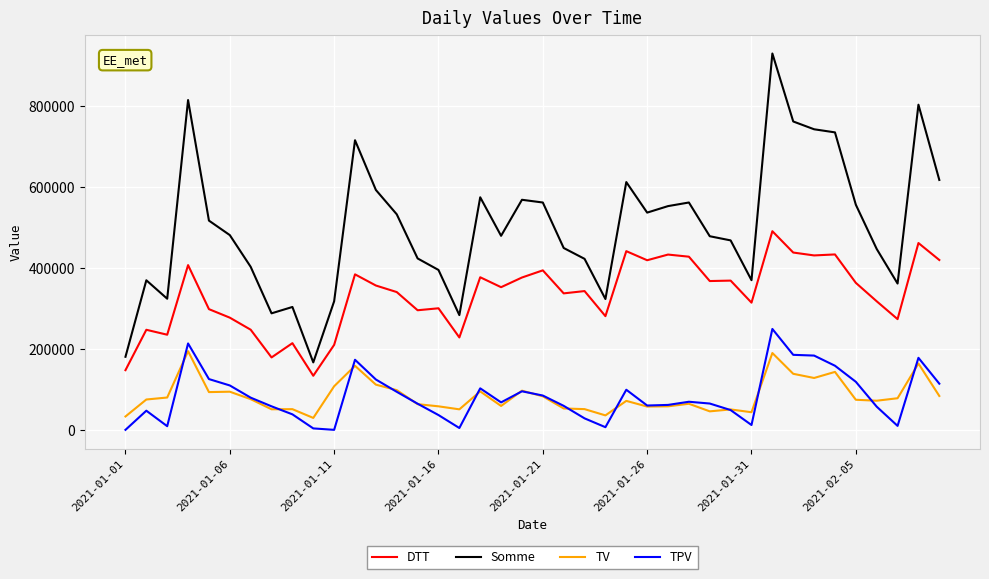

Which series has the largest total across all categories?

Somme